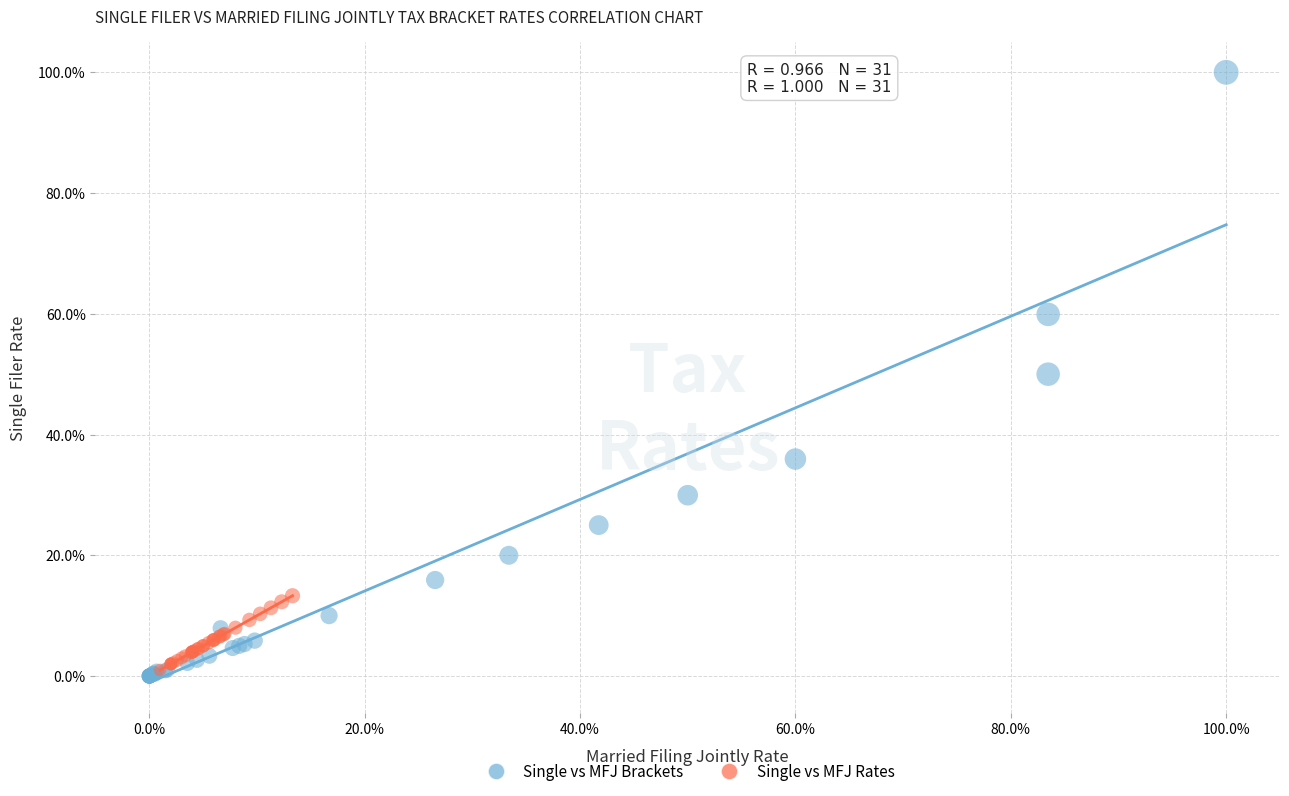

Which series has the largest Y range (max minus min)?

Single vs MFJ Brackets